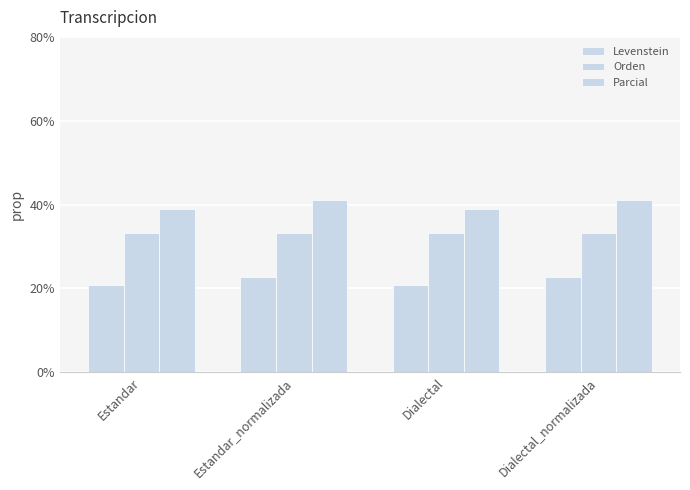

Reading left to right, extract all data points from this chart.

Levenstein: 20.8	22.7	20.8	22.7
Orden: 33.3	33.3	33.3	33.3
Parcial: 38.9	41.2	38.9	41.2